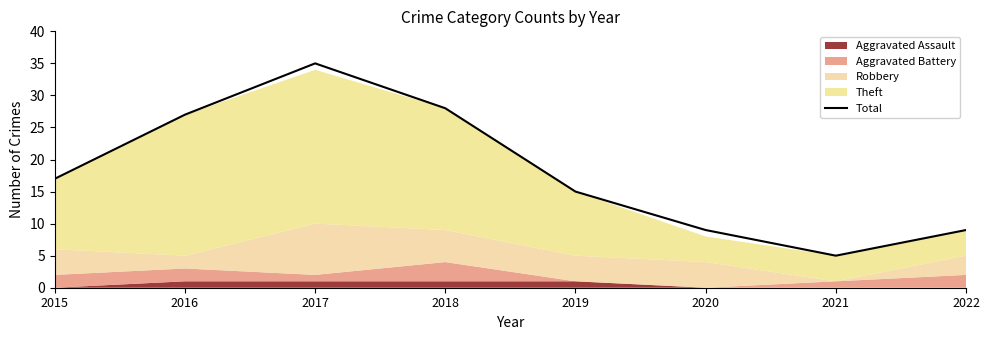

What is the sum of the values at 2022 and 2020?

18